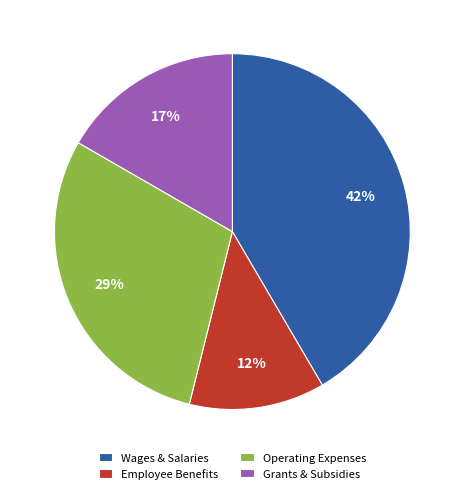

What percentage is the Operating Expenses slice, to the nearest percent?

29%